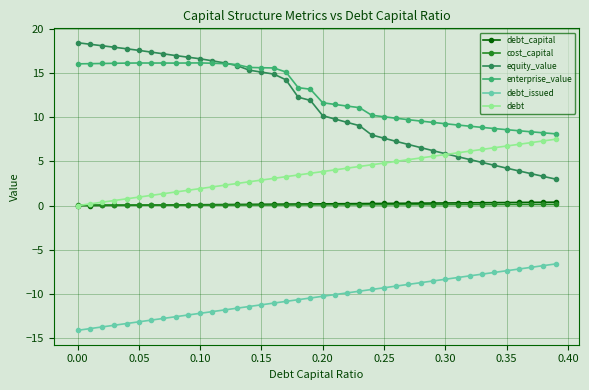

True or false: debt_capital and enterprise_value intersect in this chart.

False